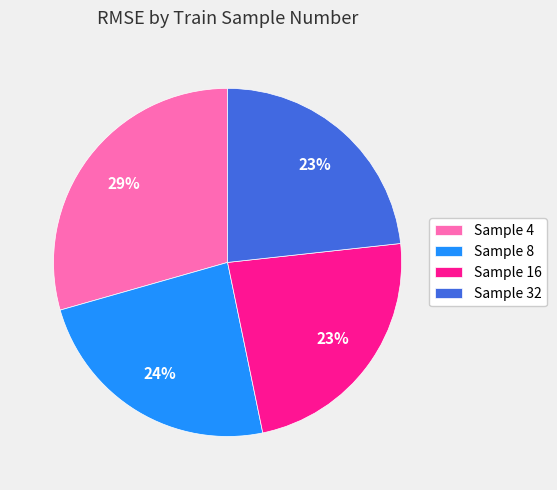

The Sample 8 slice represents 24% of the pie. True or false?

True